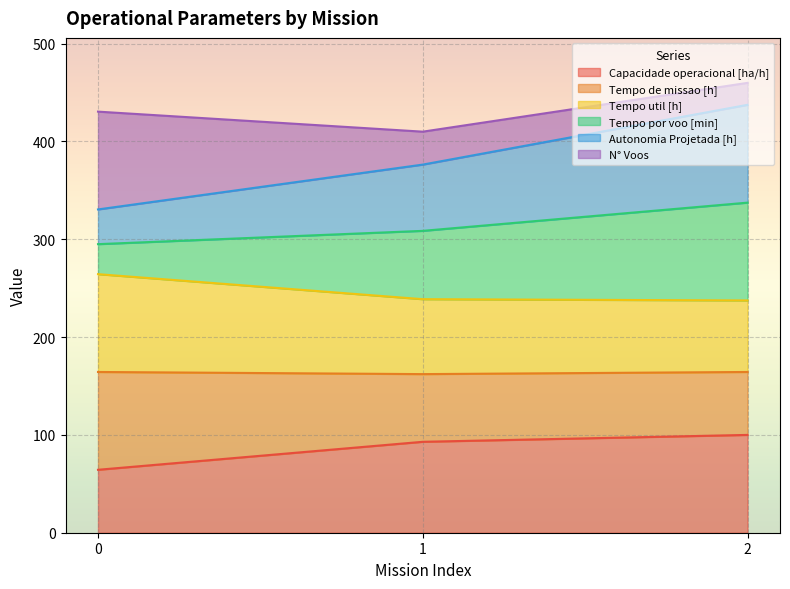

What is the total value across all series at 2?

459.9